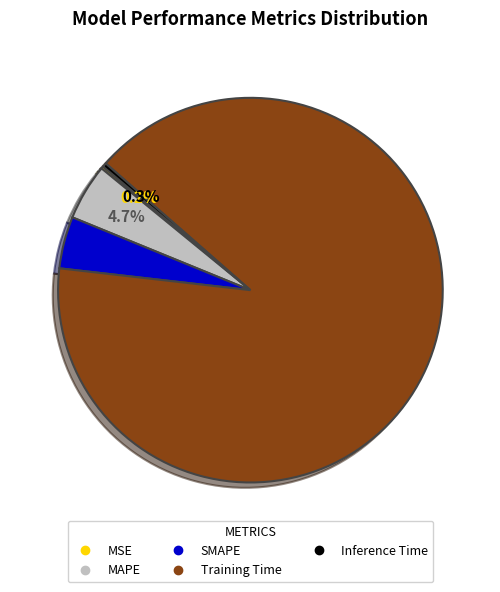

Which slice is the largest?

Training Time